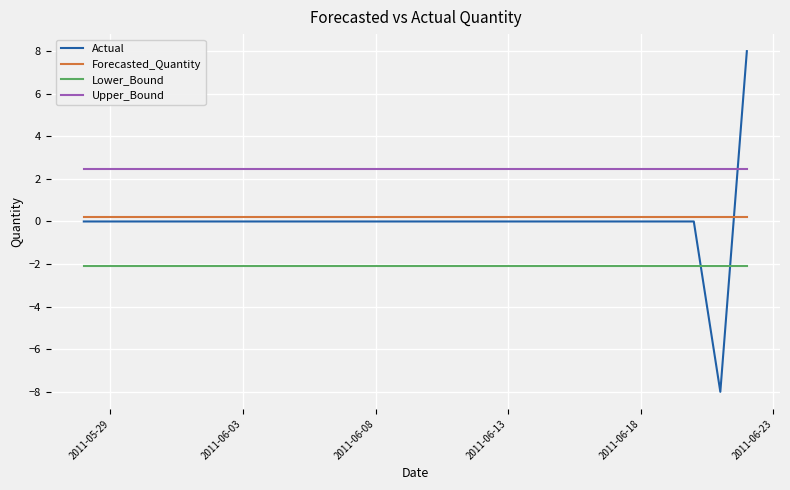

Which series has the largest total across all categories?

Upper_Bound